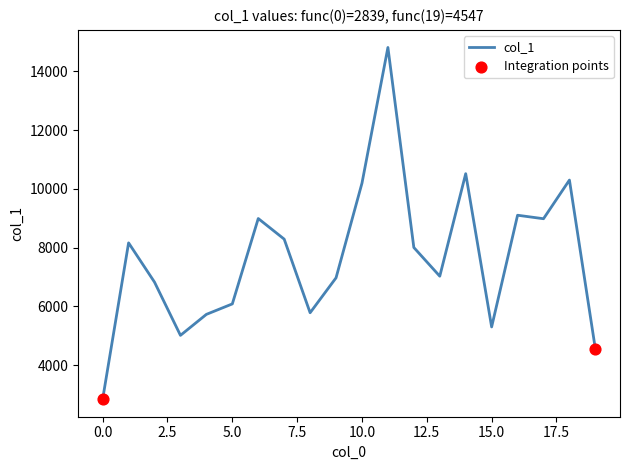

What is the difference between the maximum and minimum values?

11976